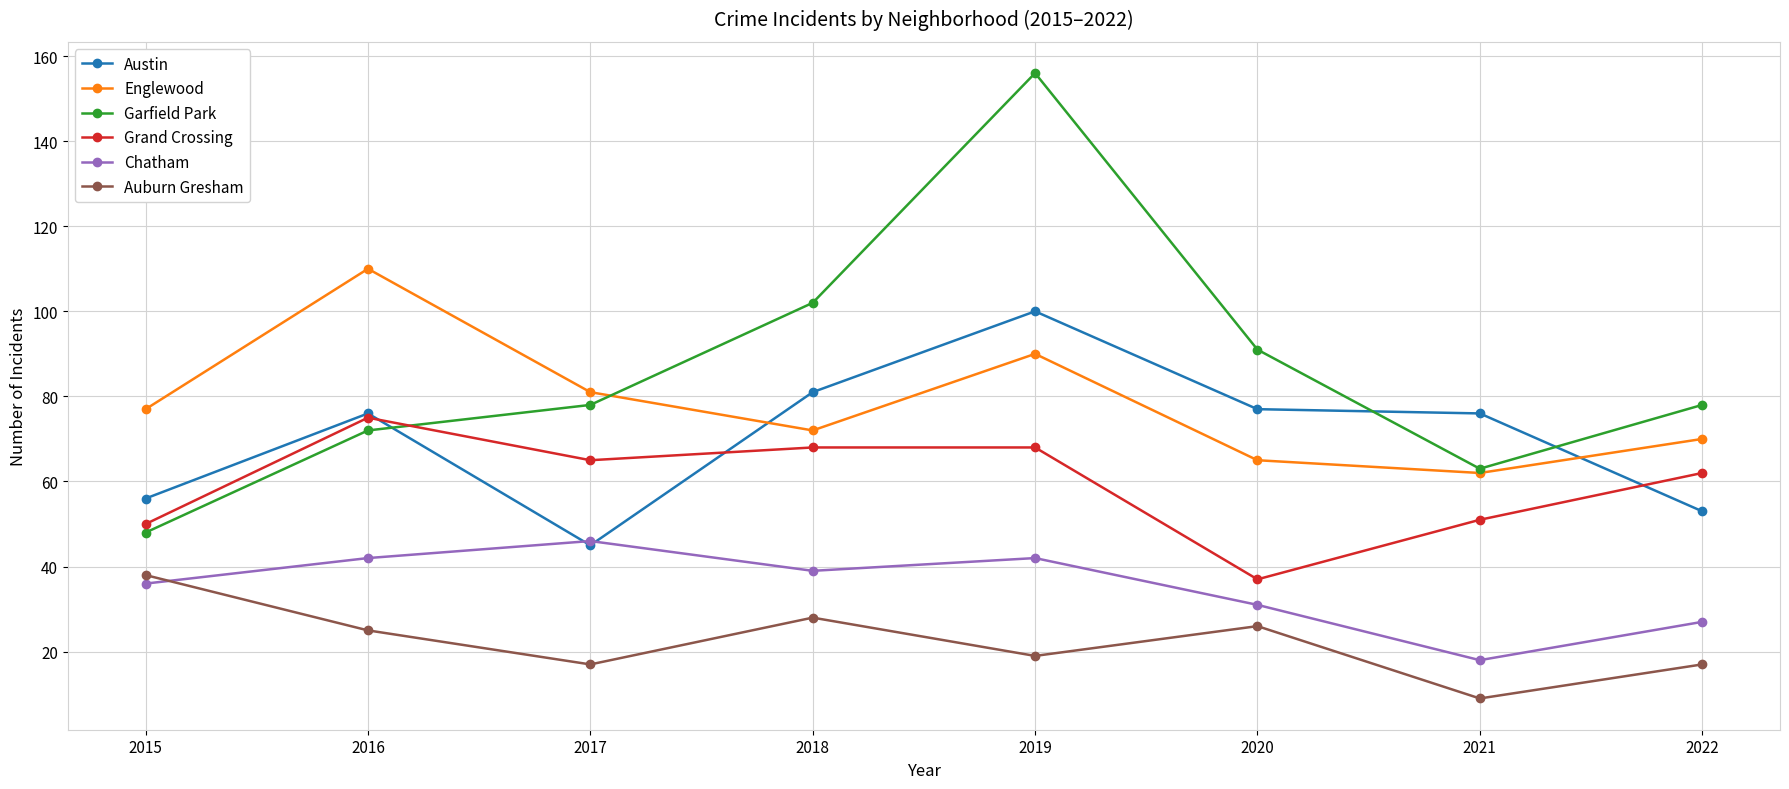

How many series are shown in this chart?

6